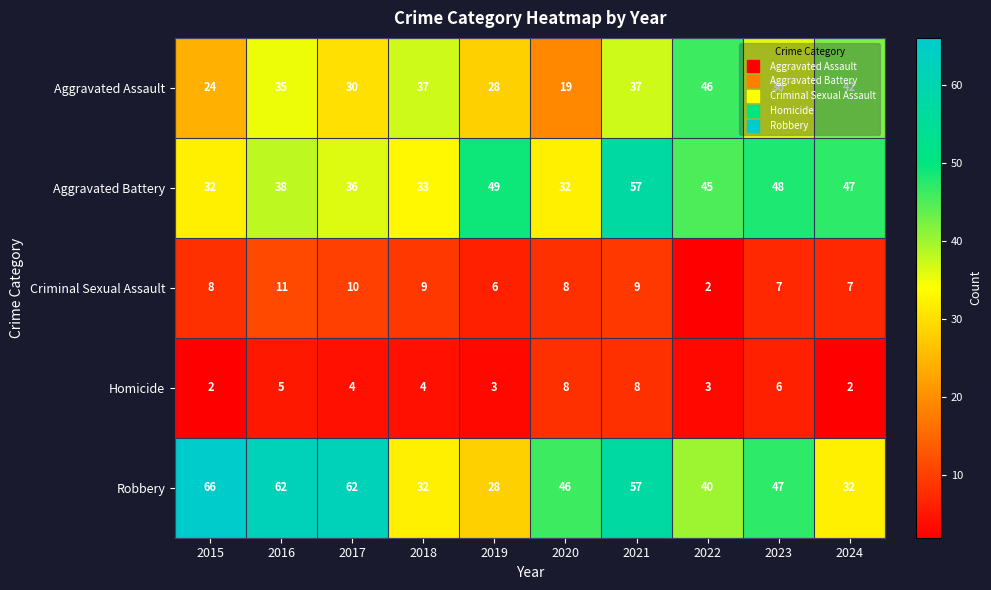

At which label does Aggravated Battery first exceed 45?

2019